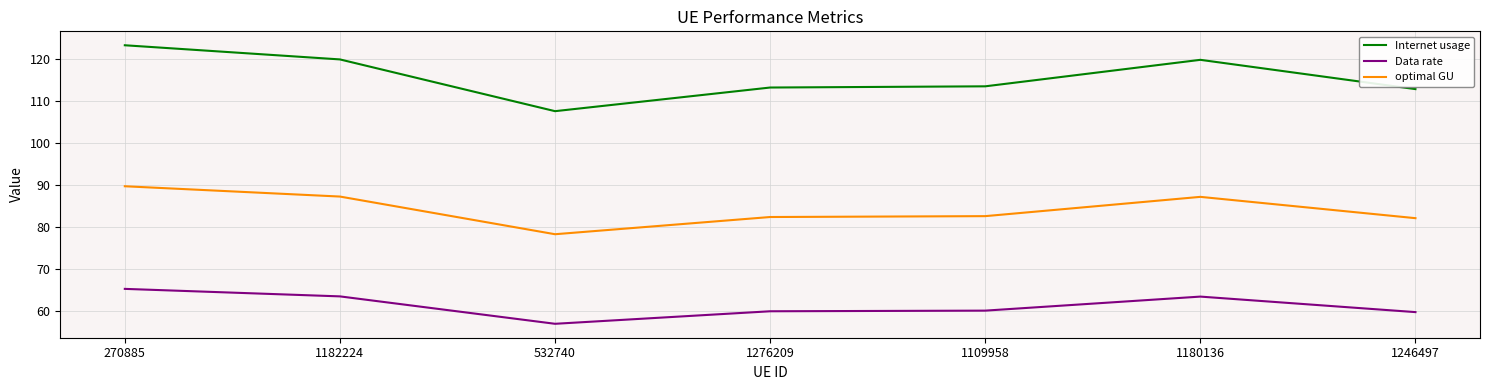

Rank the series by their average value, from lowest to highest.

Data rate, optimal GU, Internet usage